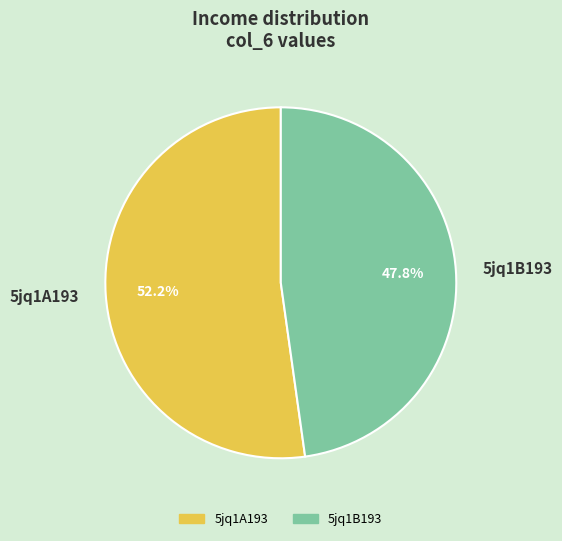

Is it true that 5jq1B193 is 48% of the pie?

True